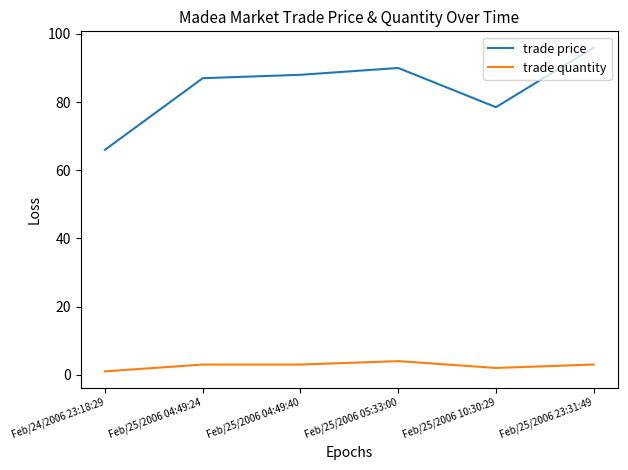

How many lines are shown in the chart?

2